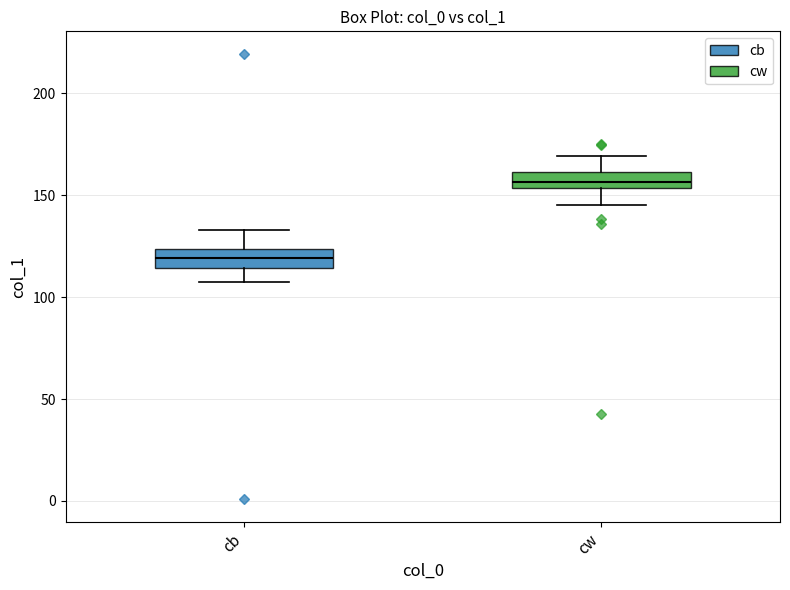

Which box's median line is the highest?

cw